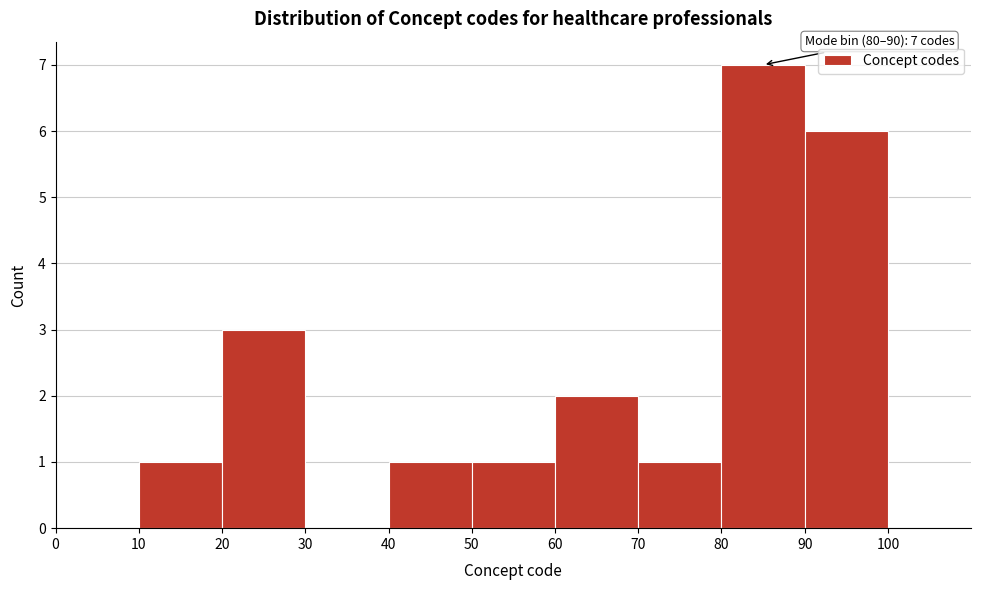

Which range on the x-axis has the tallest bar?

80 to 90